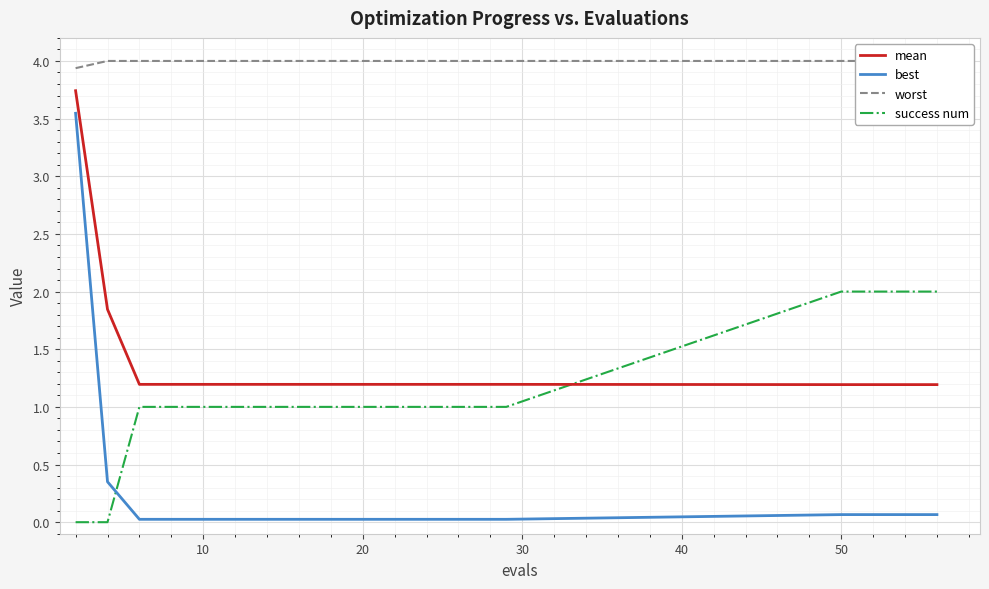

What is the highest value of the success num series?

2.0